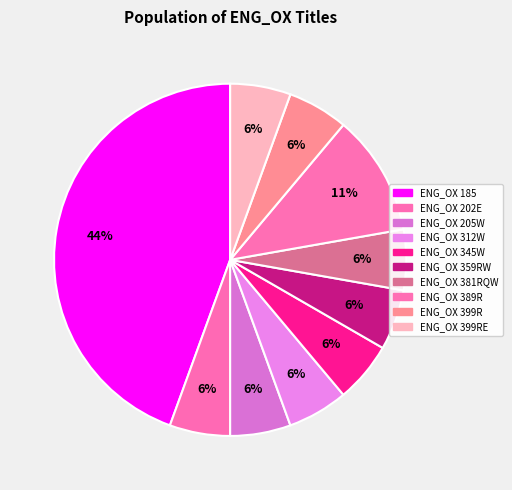

Rank the categories by value from highest to lowest.

ENG_OX 185, ENG_OX 389R, ENG_OX 202E, ENG_OX 205W, ENG_OX 312W, ENG_OX 345W, ENG_OX 359RW, ENG_OX 381RQW, ENG_OX 399R, ENG_OX 399RE